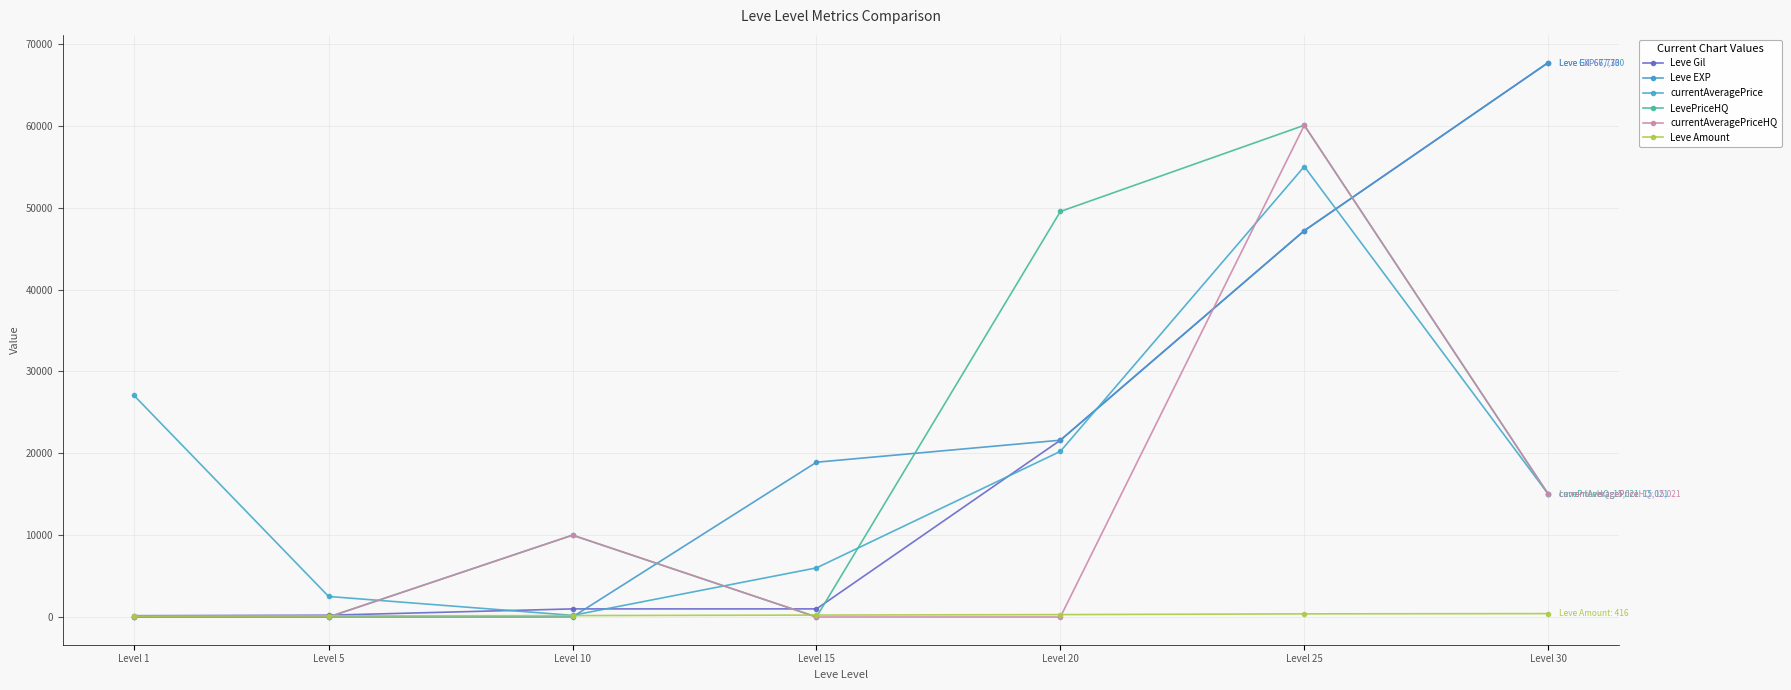

What is the maximum value for Leve Gil?

67730